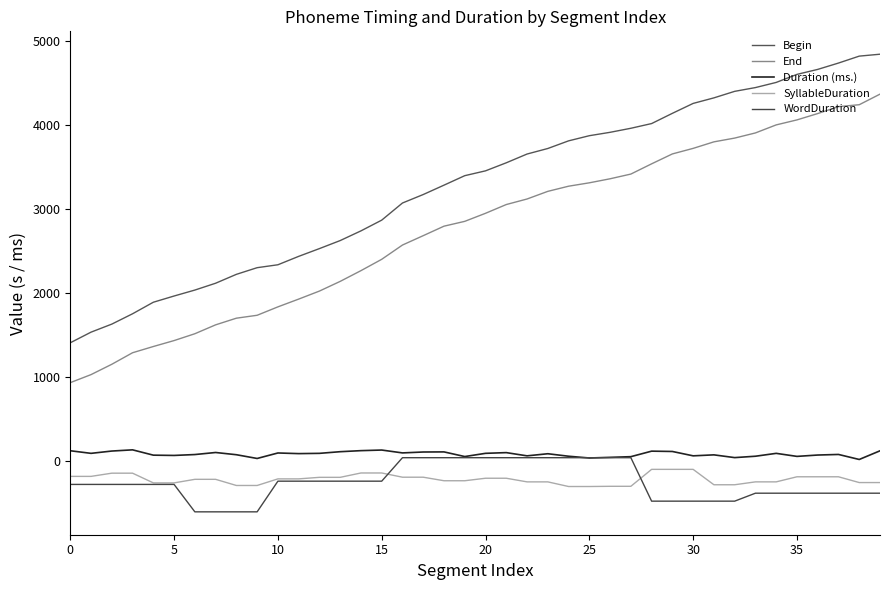

How many lines are shown in the chart?

5